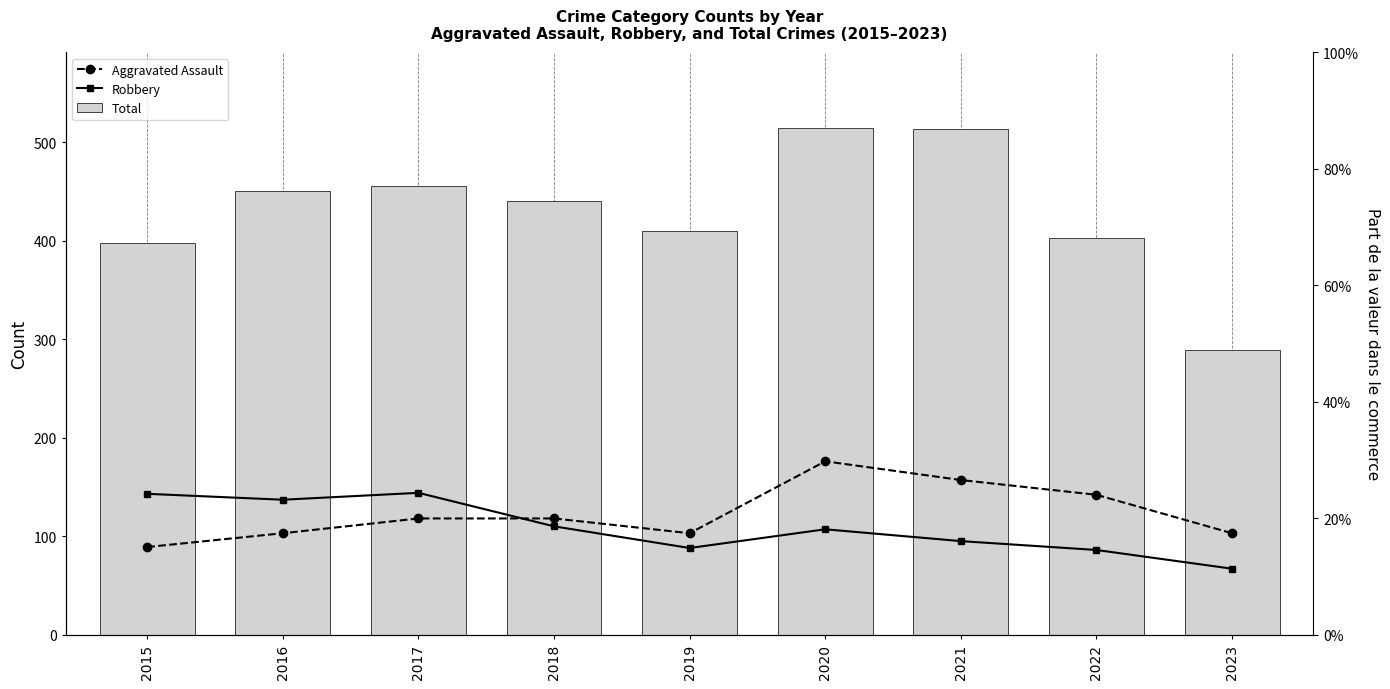

What is the value of the Aggravated Assault bar at the 9th from the left?

103